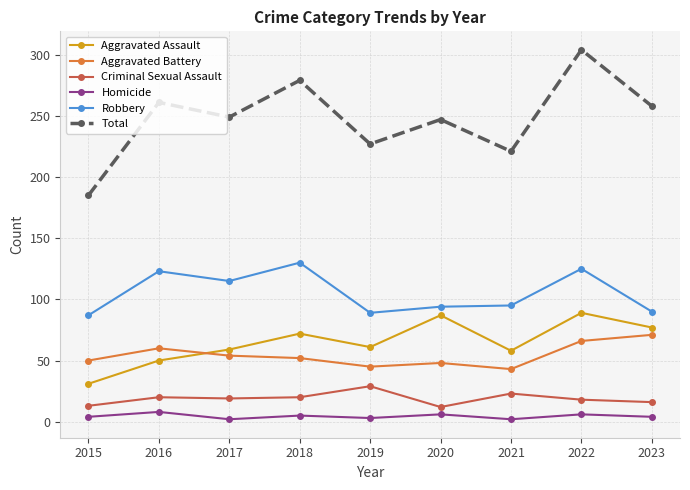

Does the chart display data point markers on the line(s)?

Yes